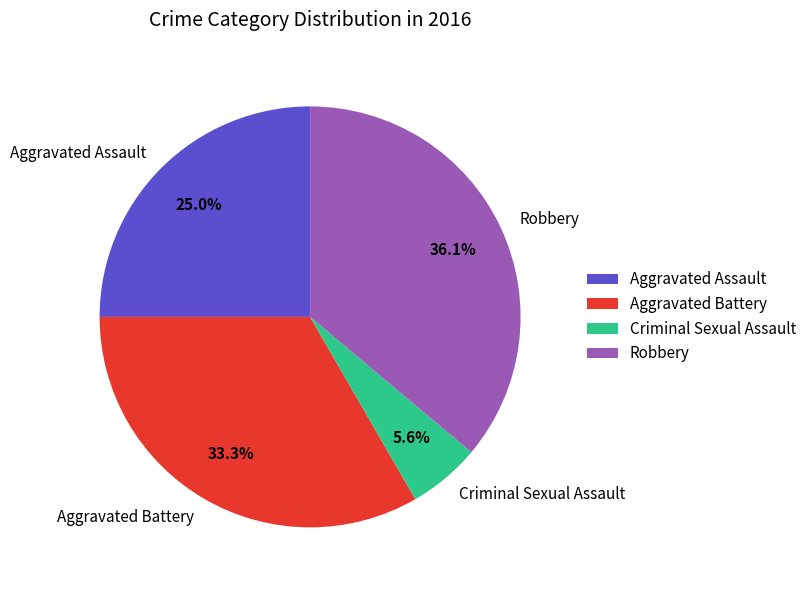

Is there any slice that represents more than half of the pie?

No